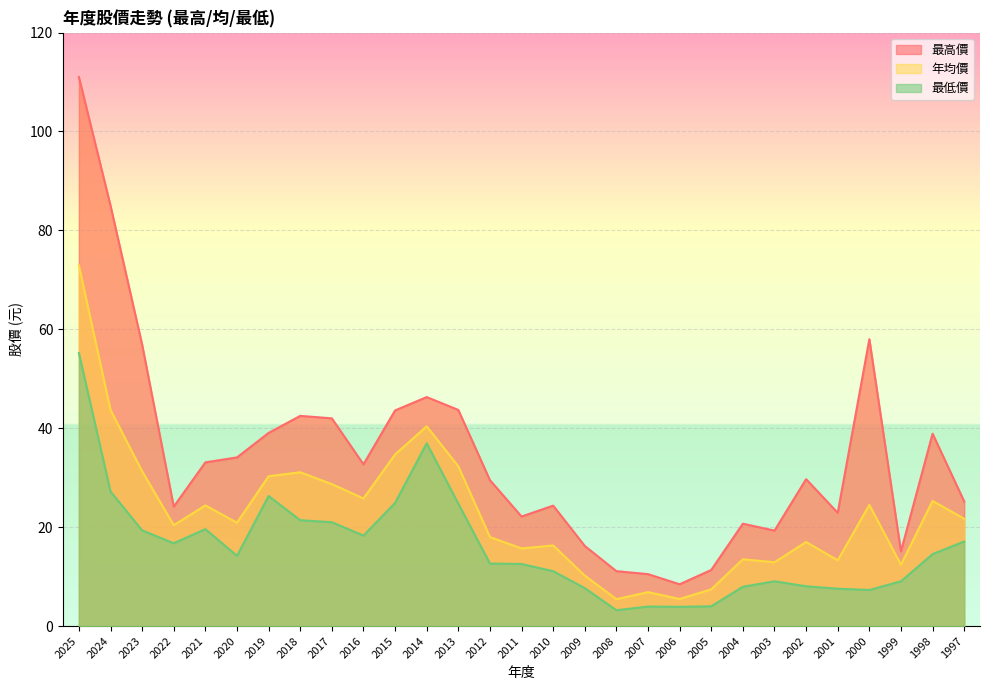

Which series has the widest spread of values?

最高價